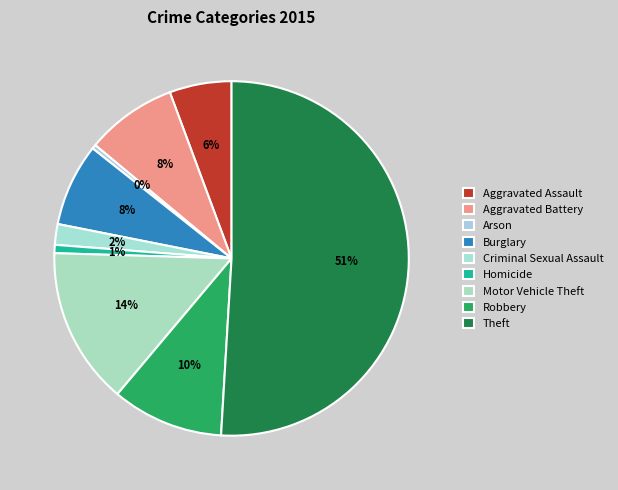

Count the number of slices in the pie.

9